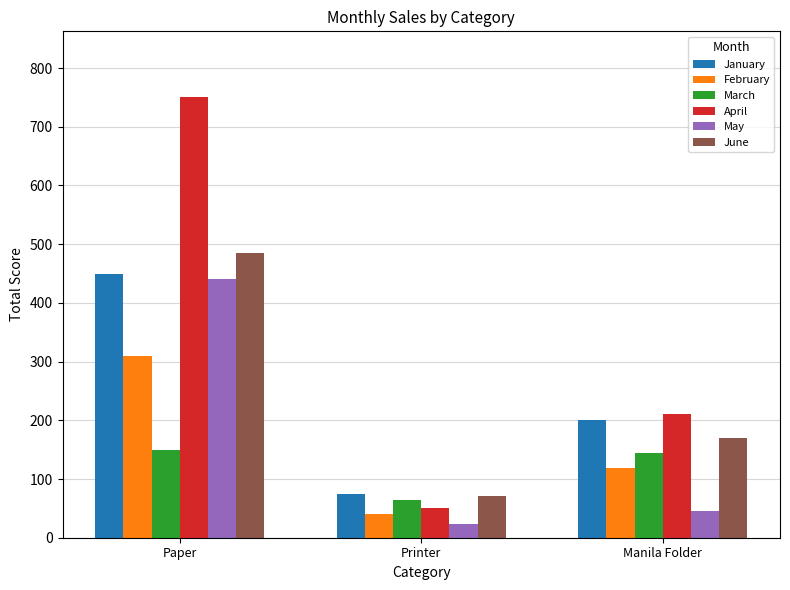

Rank the categories by May value from lowest to highest.

Printer, Manila Folder, Paper